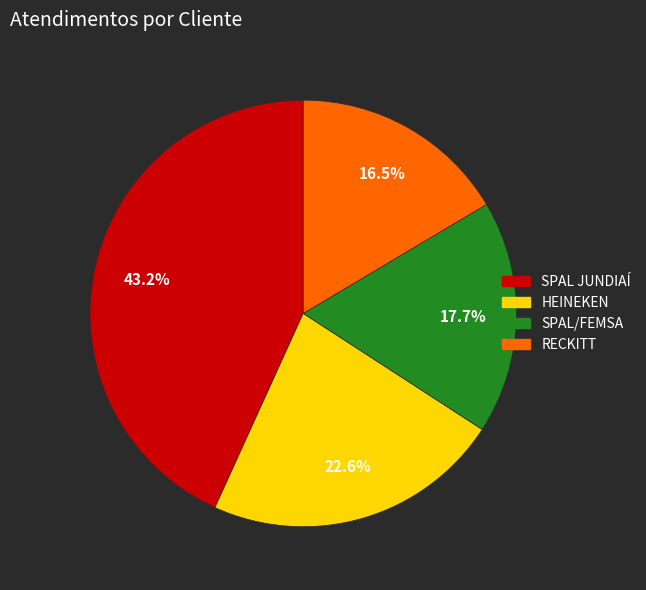

Is it true that SPAL JUNDIAÍ is 33% of the pie?

False